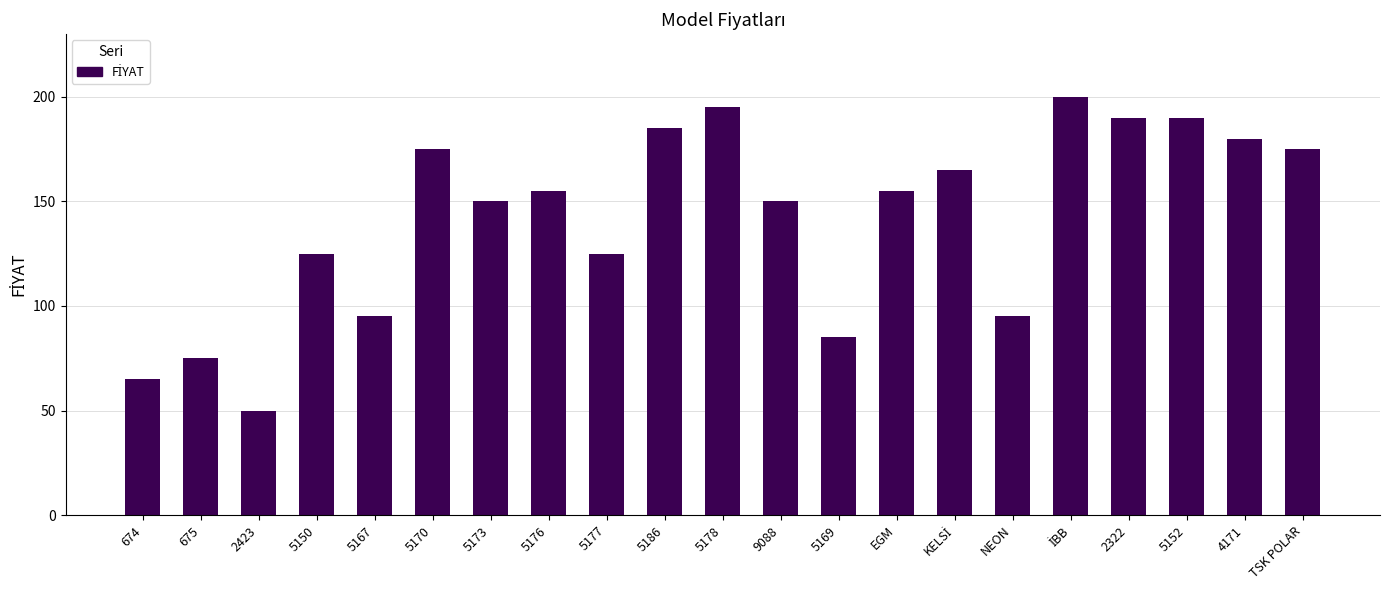

What is the smallest value displayed?

50